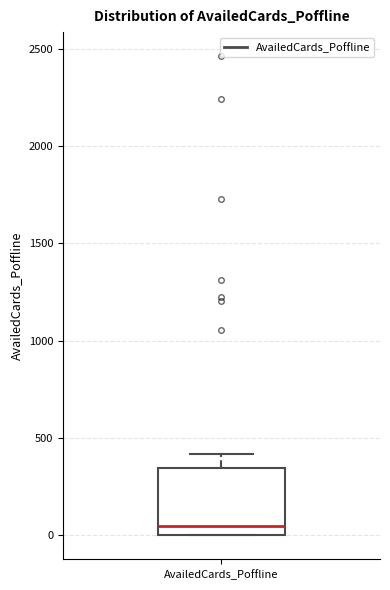

Read this box plot against the y-axis: the position of the median line, the range covered by the box, and the ends of both whiskers. The values are not printed on the chart, so give them approximately, as read against the axis.

median 50, box 0 to 350, whiskers 0 to 400